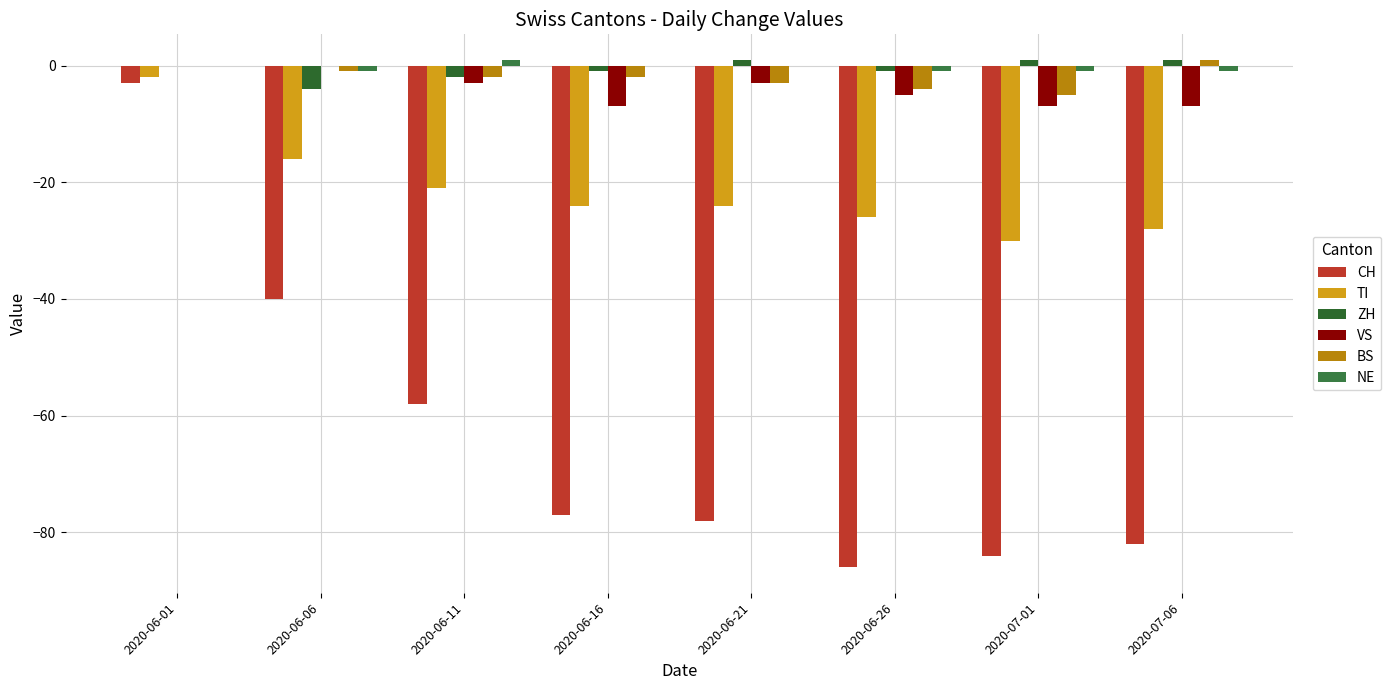

How many VS values are between -7 and 0?

8